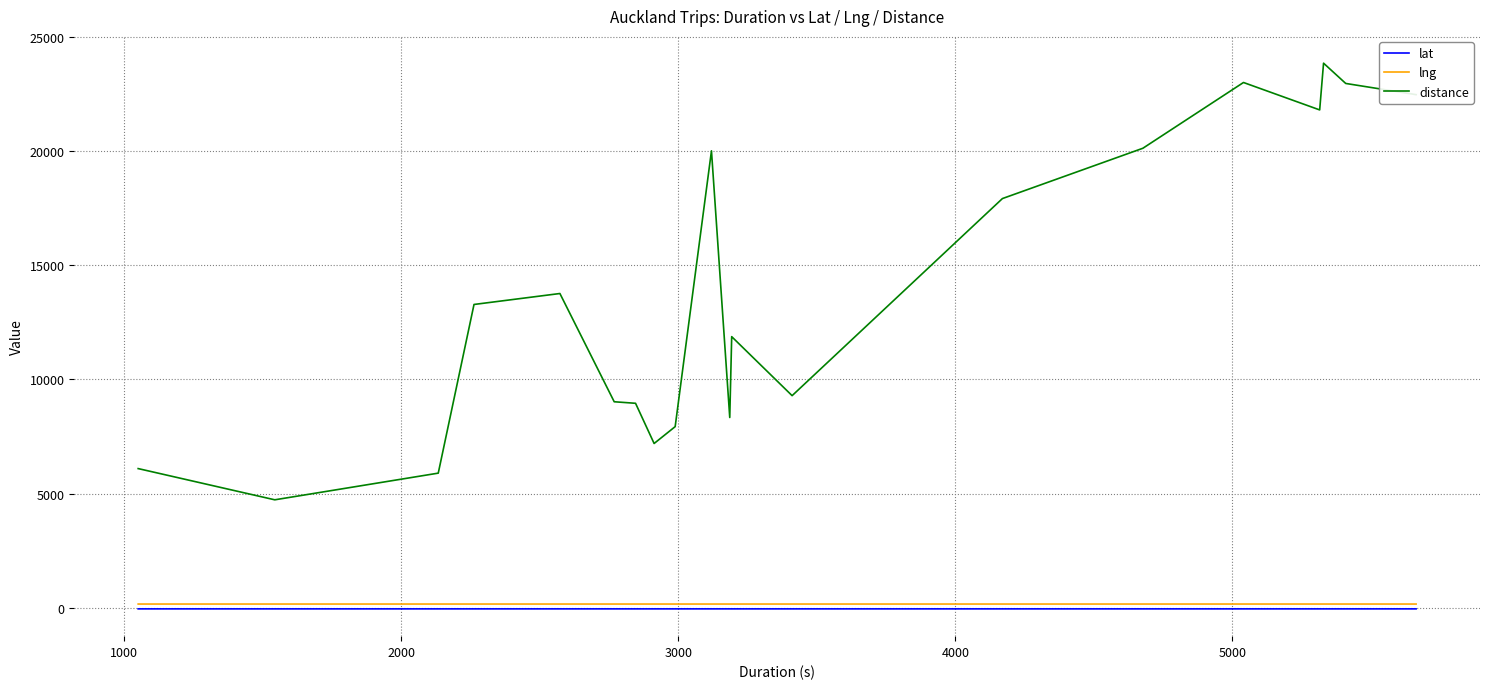

Count the number of data series in this chart.

3